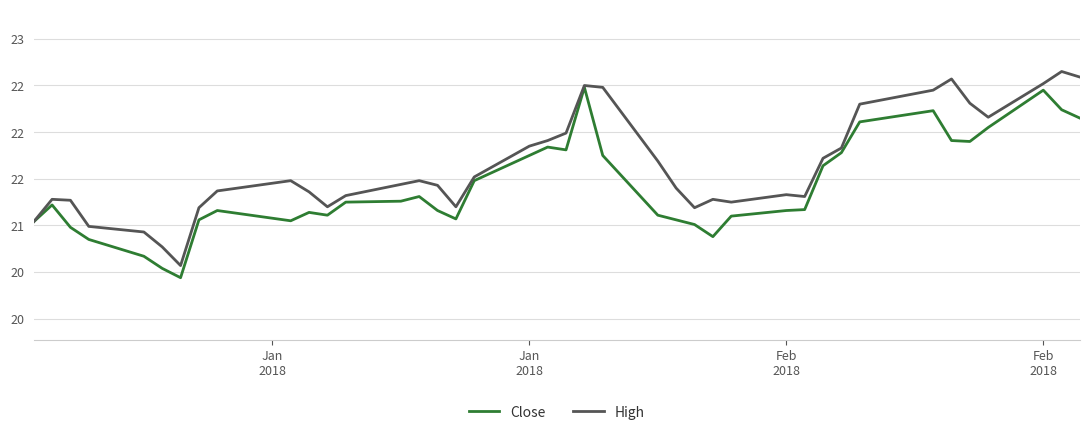

Is this an area chart (filled region under the line)?

No